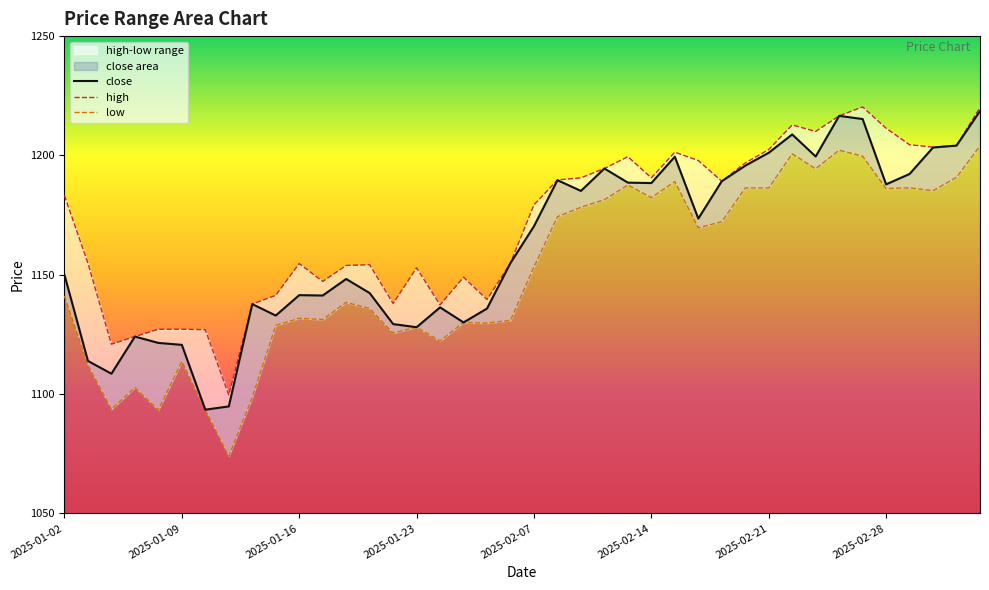

What is the sum of the high values at 14 and 24?

2337.5